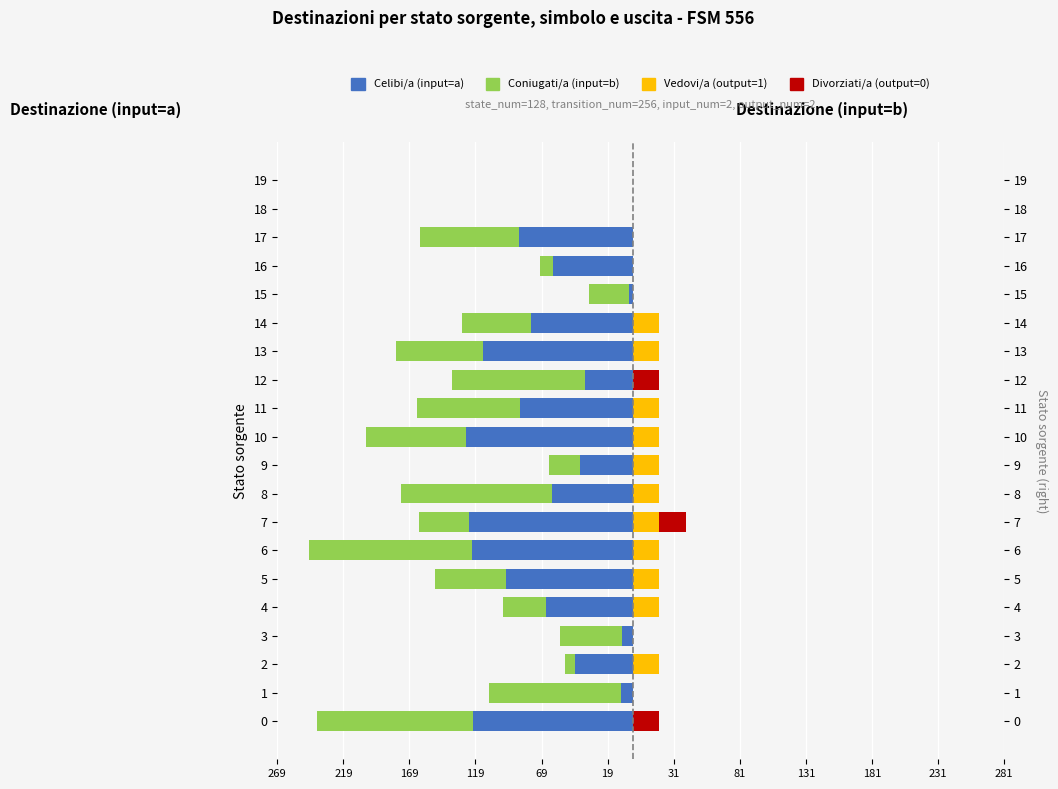

Is the value of output=1 (Vedovi/a) at 119 greater than the value of input=b dest (Coniugati/a) at 69?

Yes